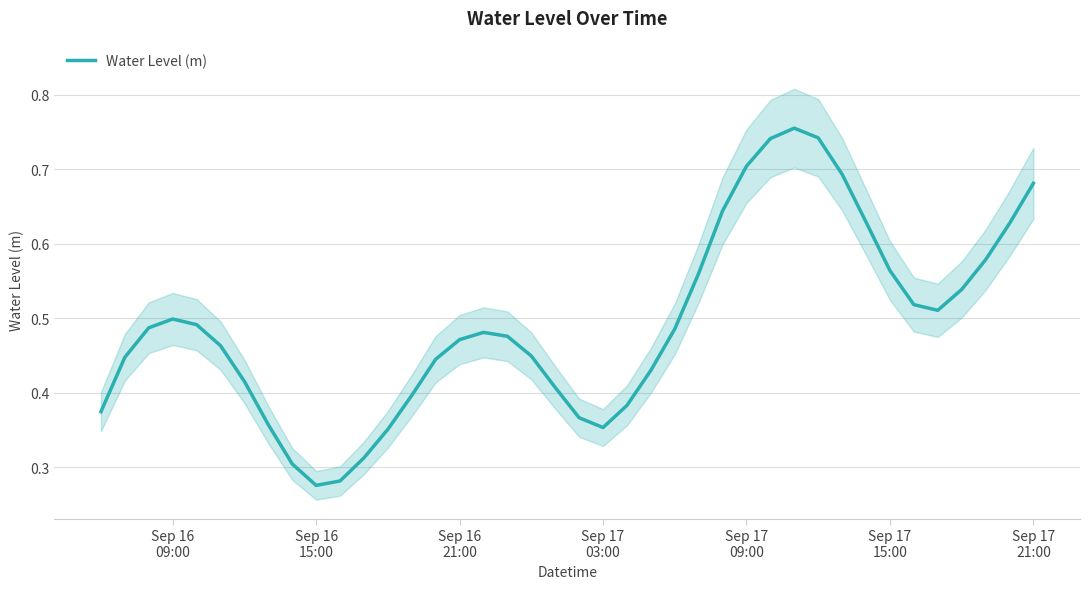

Does the chart have visible grid lines?

Yes